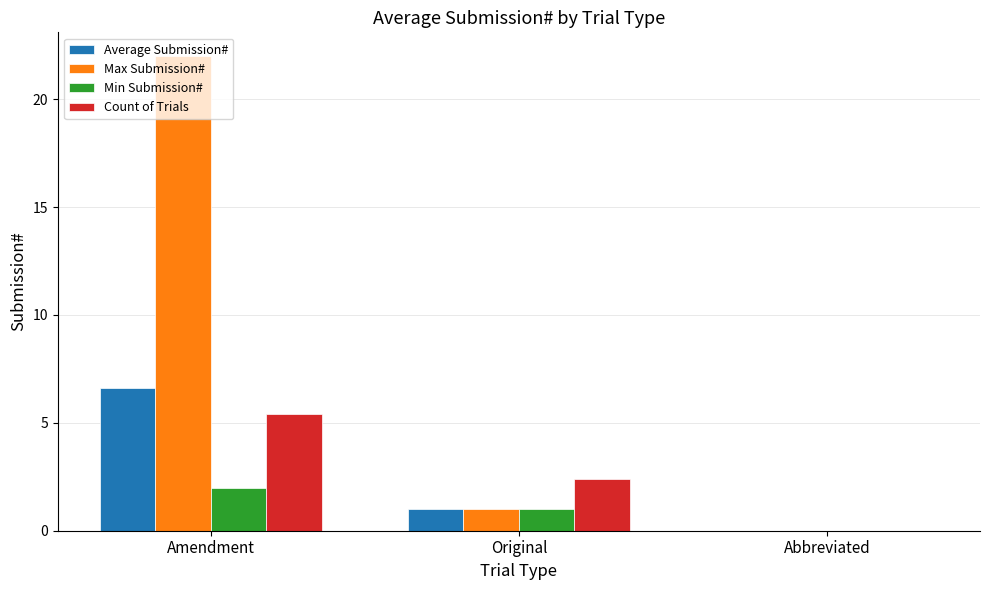

At which category is the sum across all series the highest?

Amendment